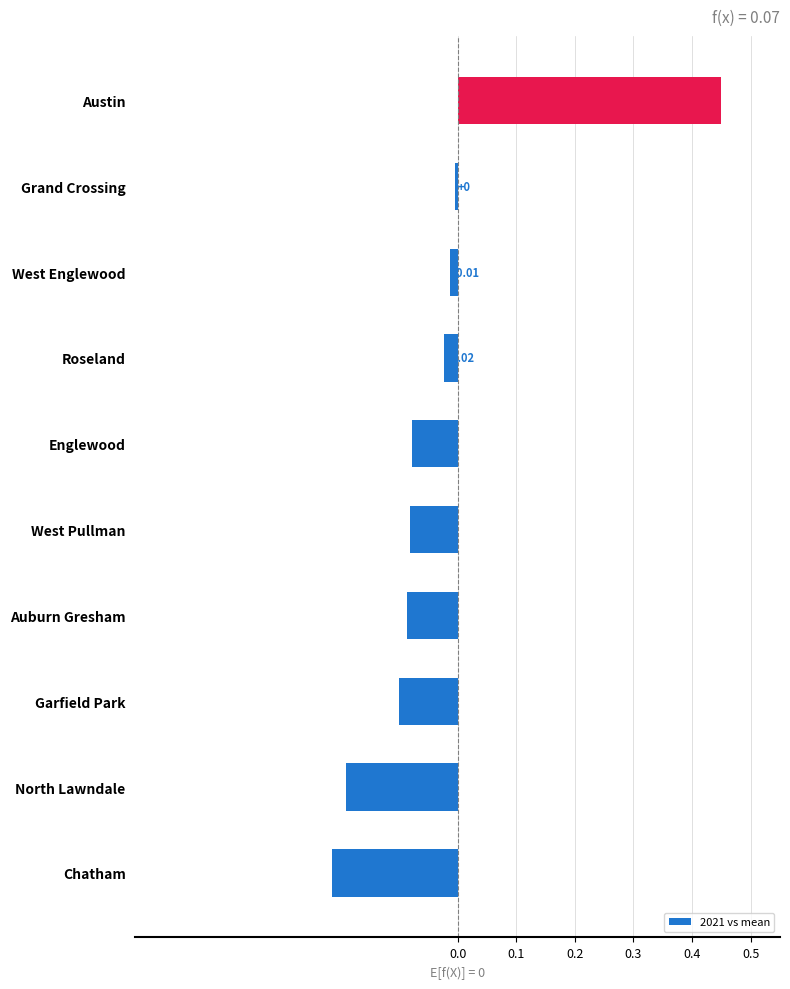

Which label corresponds to the largest value in the chart?

Austin